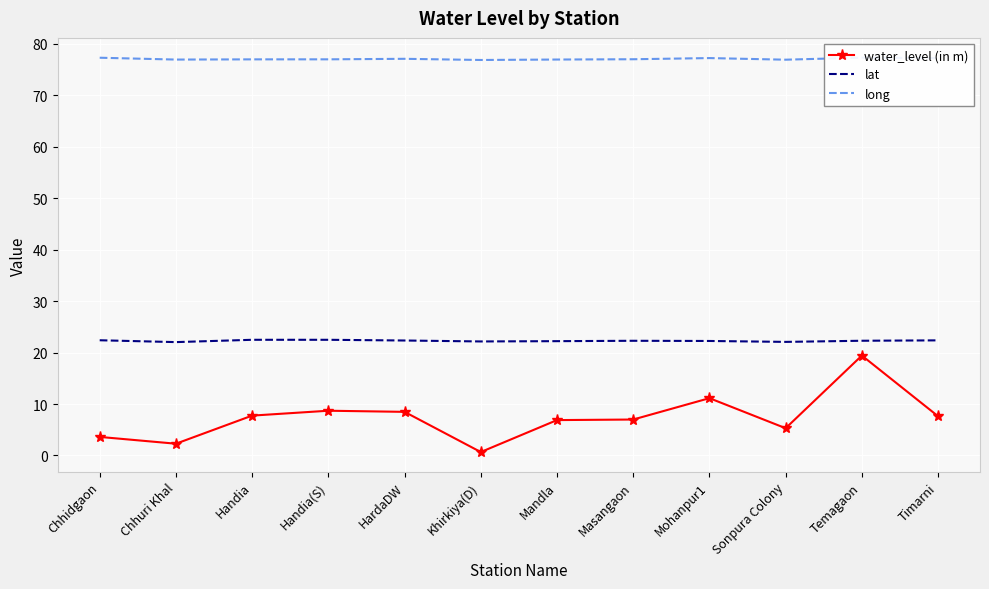

What are all the series names shown in the legend?

water_level (in m), lat, long